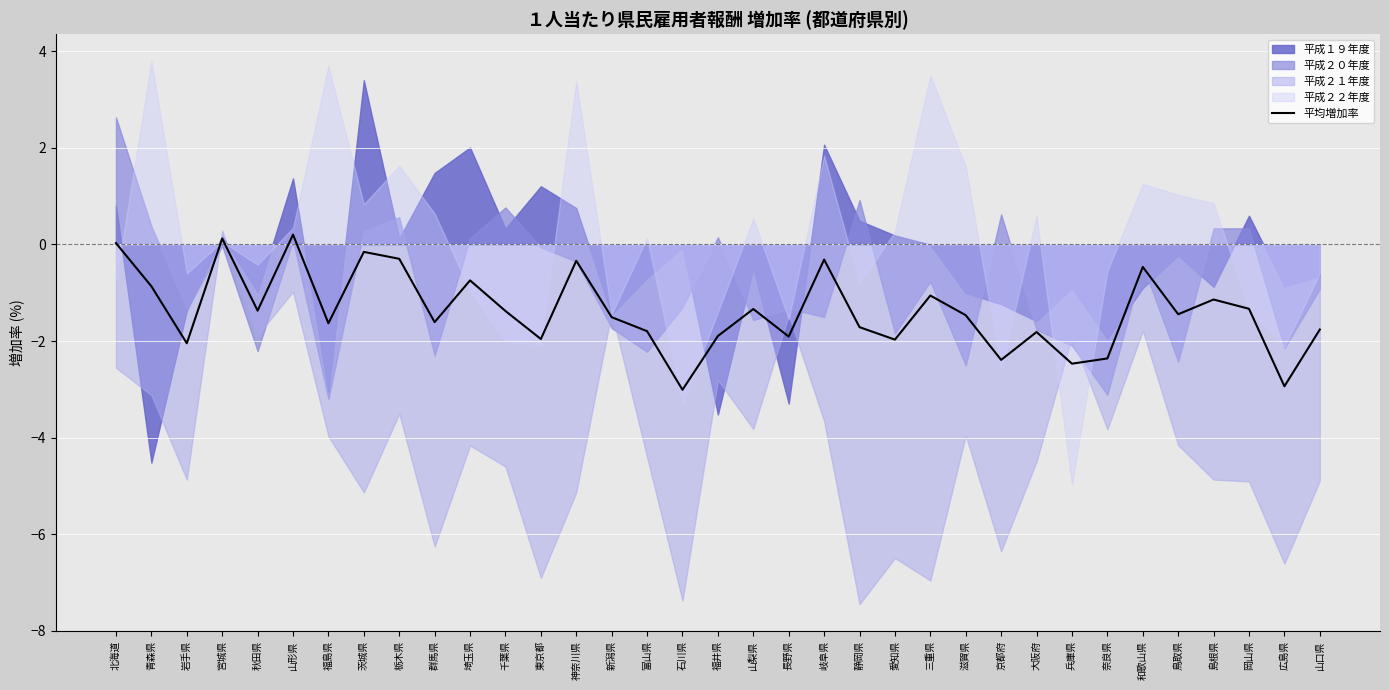

What is the label of the 27th point from the left?

大阪府